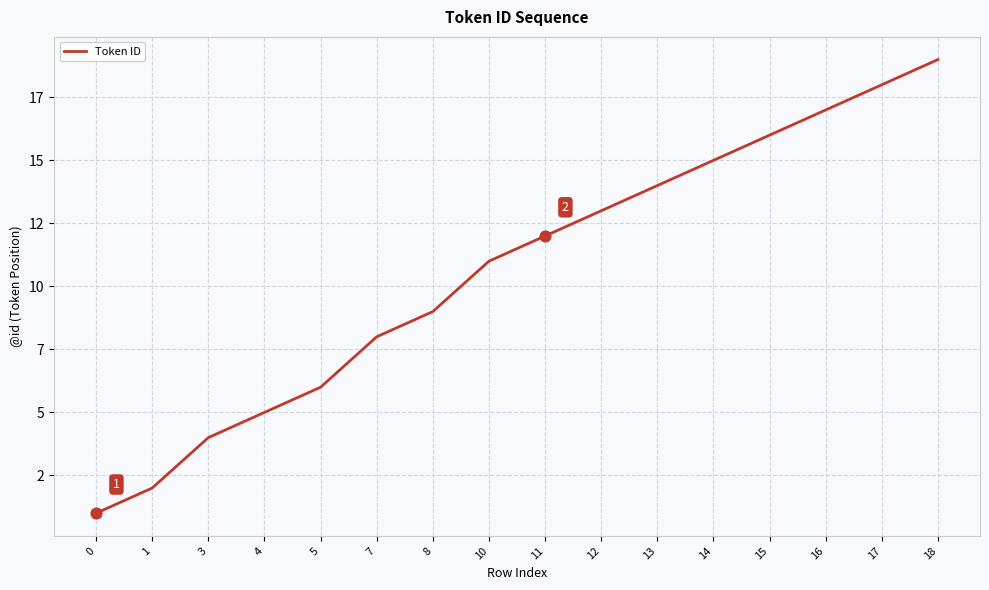

Does the chart have visible grid lines?

Yes